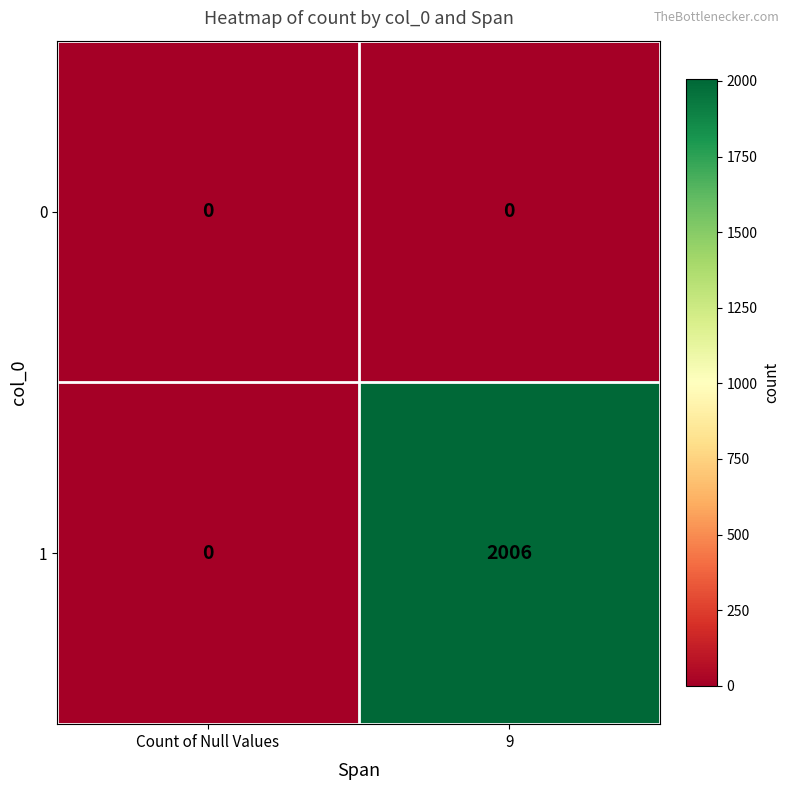

Rank the series by their maximum value, from highest to lowest.

1, 0